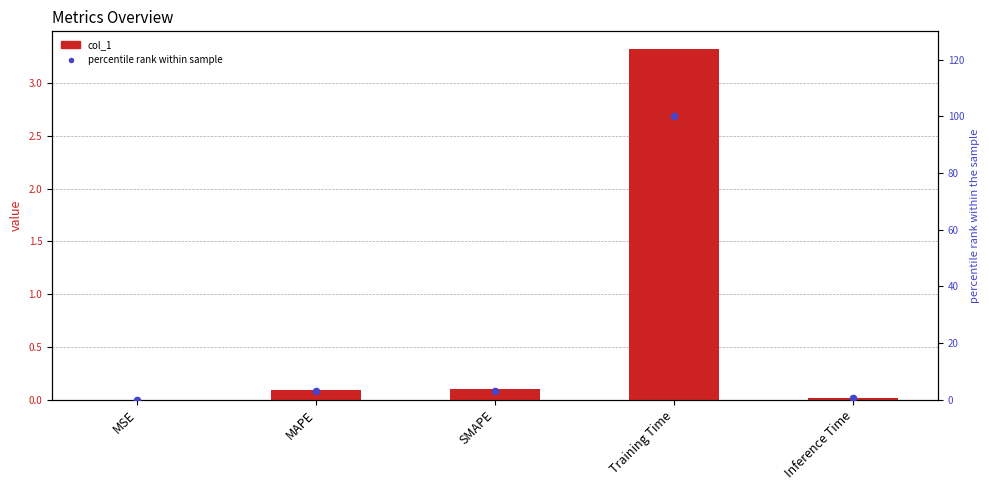

Which series has the widest spread of Y values?

percentile rank within sample